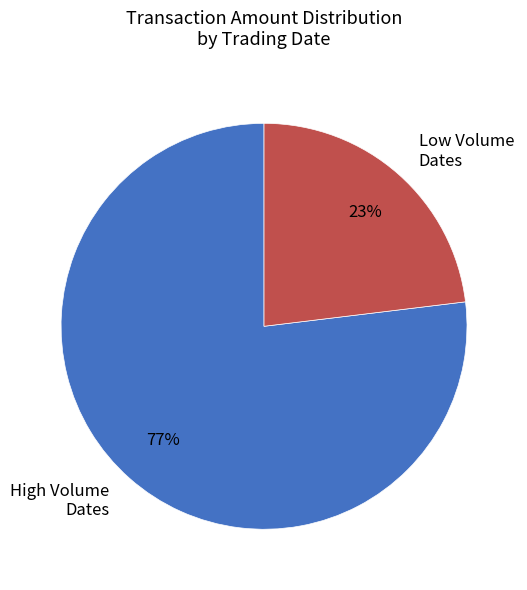

Between High Volume Dates and Low Volume Dates, which is larger?

High Volume Dates